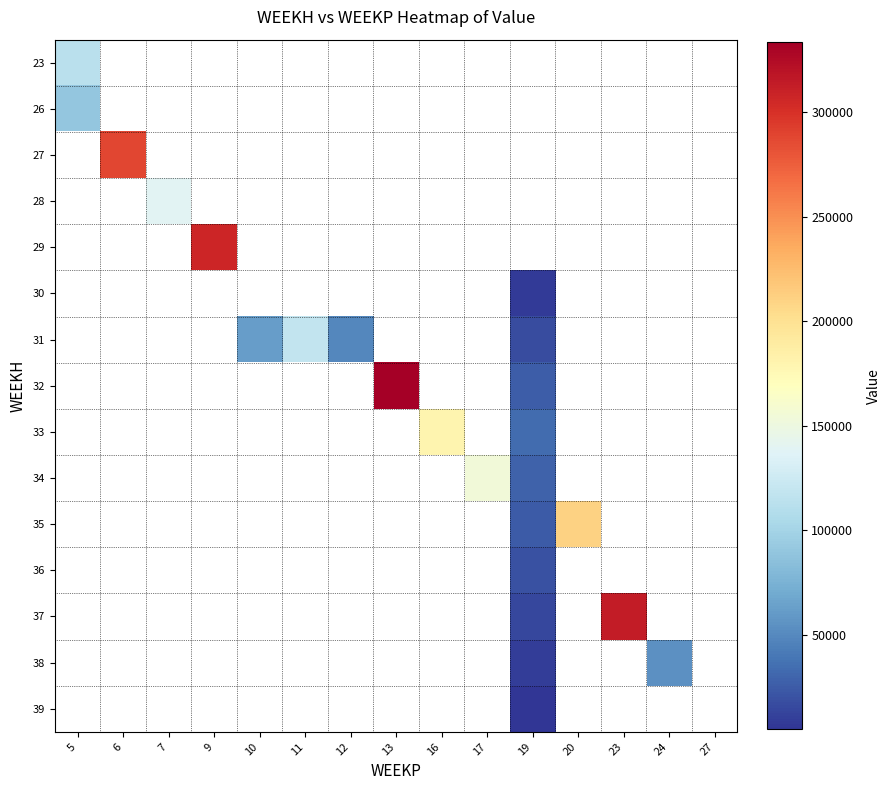

How many series are shown in this chart?

15